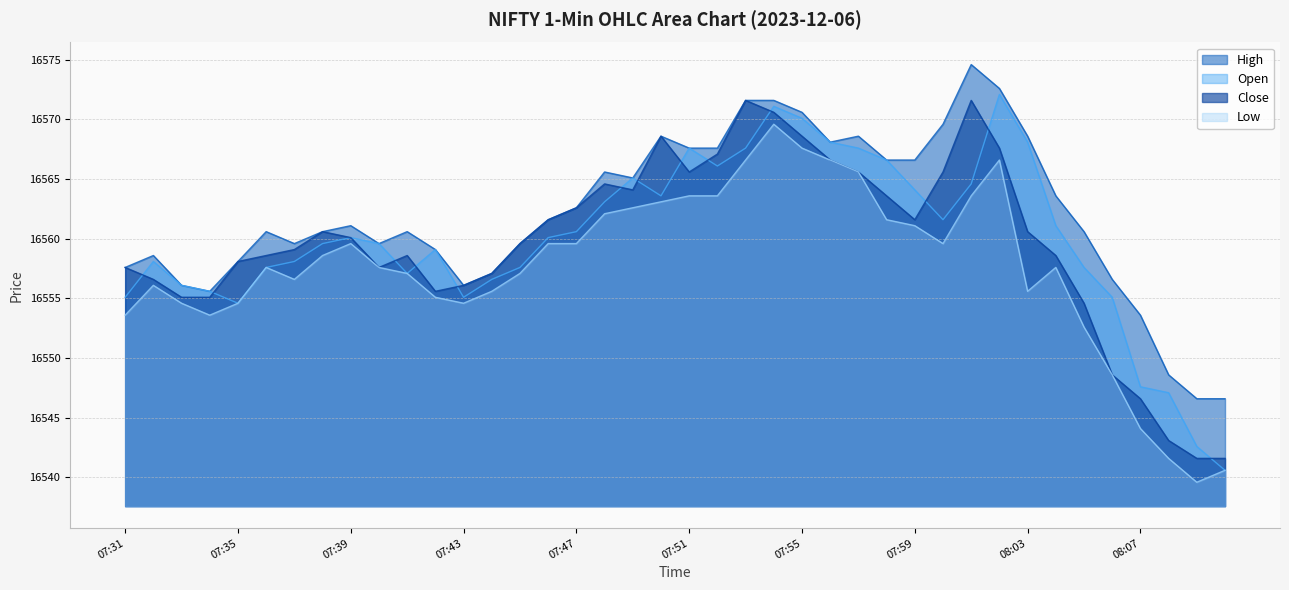

What is the label of the 5th point from the right?

08:06